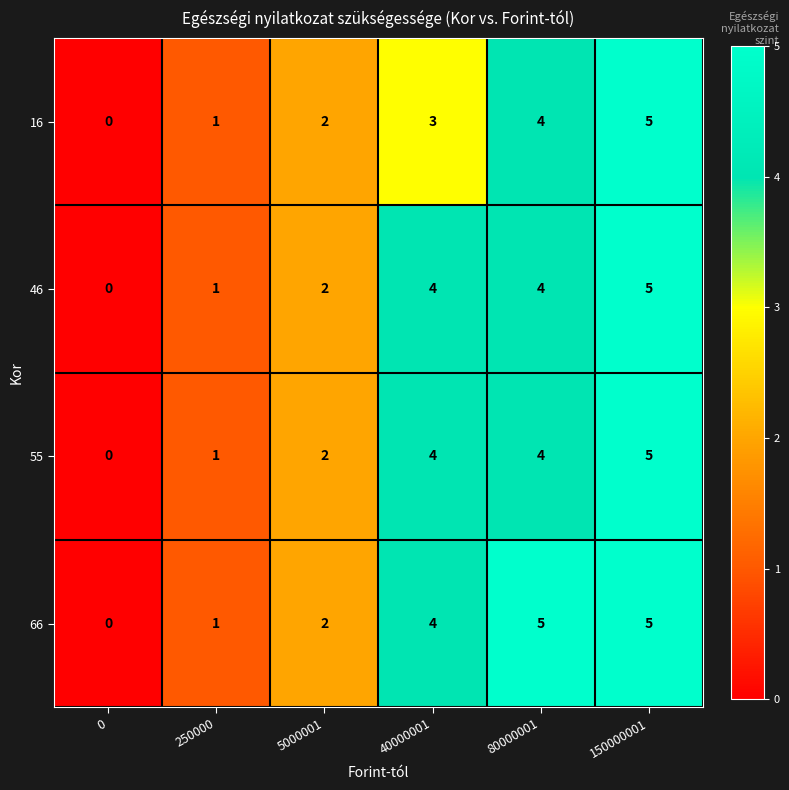

What is the greatest value displayed?

5